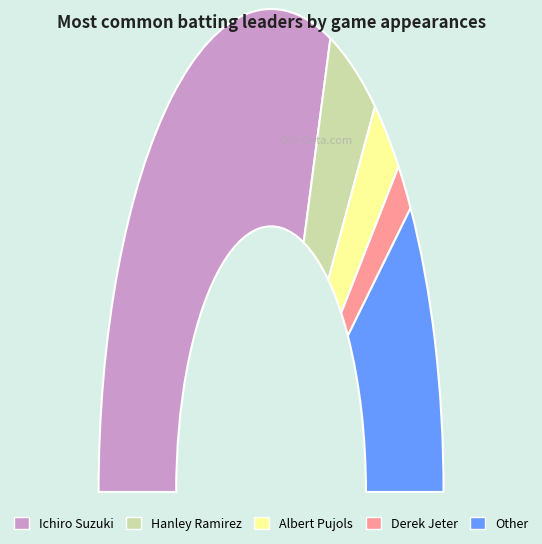

To the nearest percent, what portion does Ichiro Suzuki represent?

61%